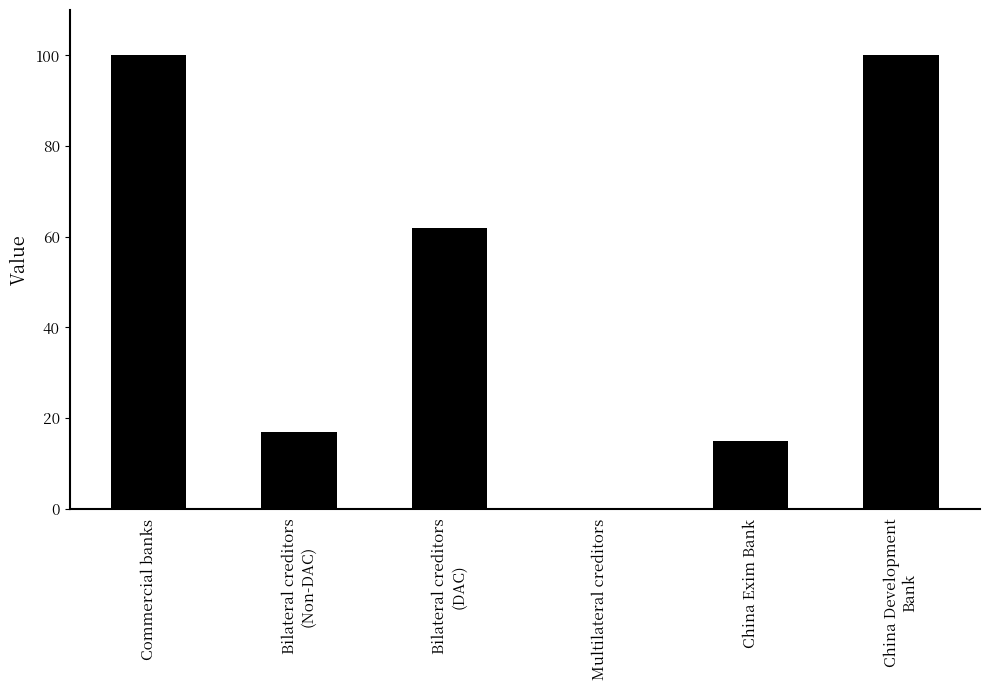

Reading right to left, list all the values displayed in this chart.

100	15	0	62	17	100